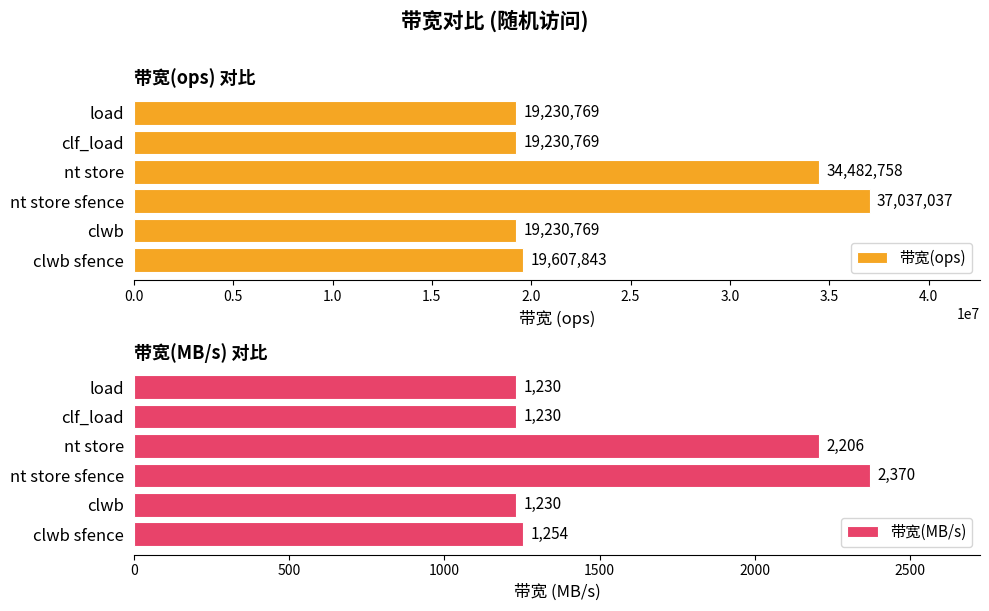

What is the sum of the 带宽(ops) values at nt store and load?

53713527